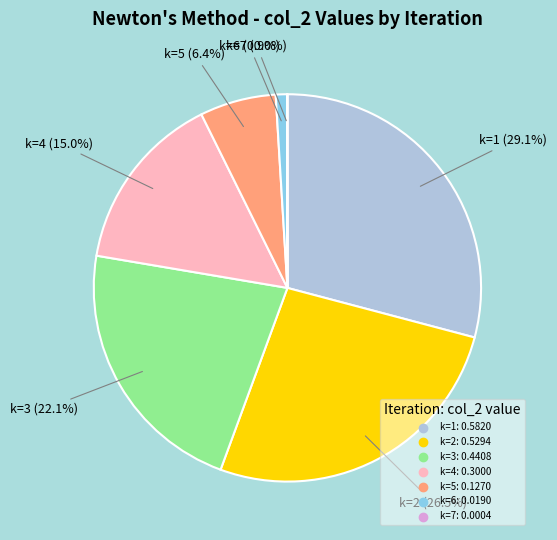

To the nearest percent, what is the difference between the k=4 and k=1 slice percentages?

14%